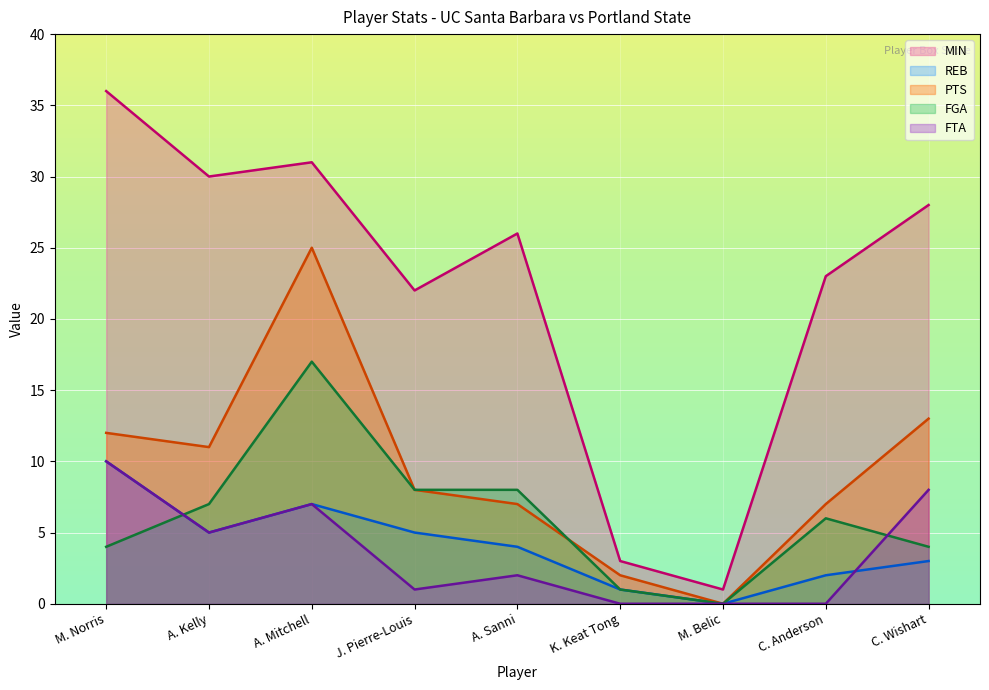

Reading left to right, list all the values displayed in this chart.

MIN: 36	30	31	22	26	3	1	23	28
REB: 10	5	7	5	4	1	0	2	3
PTS: 12	11	25	8	7	2	0	7	13
FGA: 4	7	17	8	8	1	0	6	4
FTA: 10	5	7	1	2	0	0	0	8